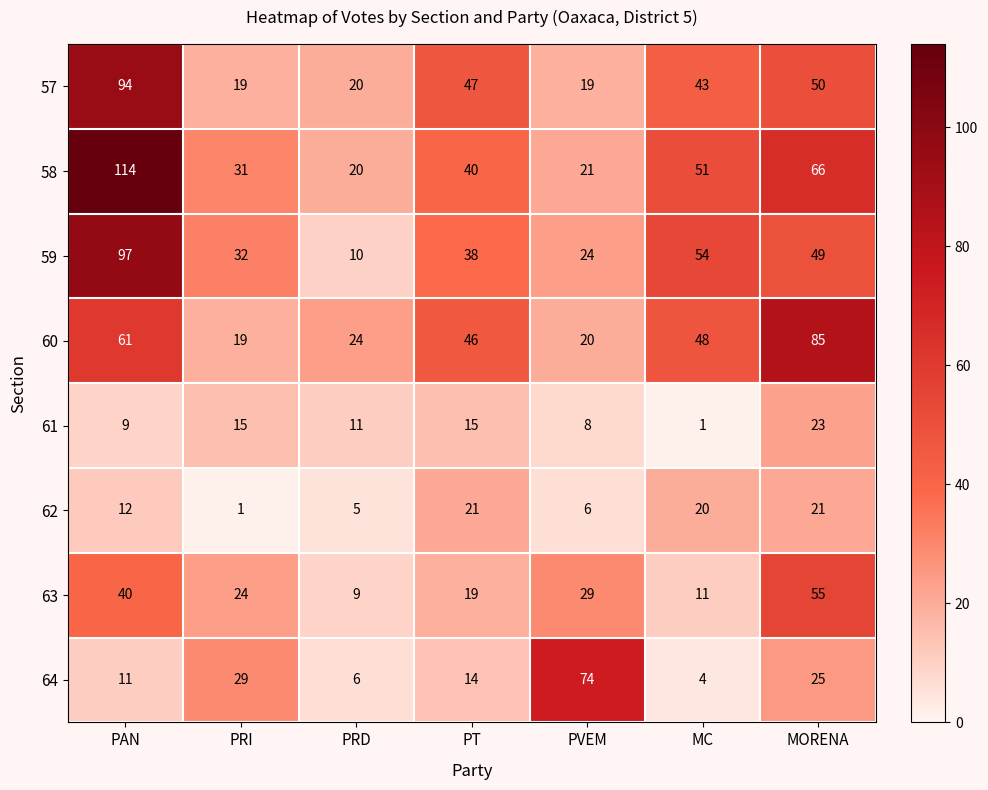

At PAN, list the series in order from largest to smallest.

58, 59, 57, 60, 63, 62, 64, 61